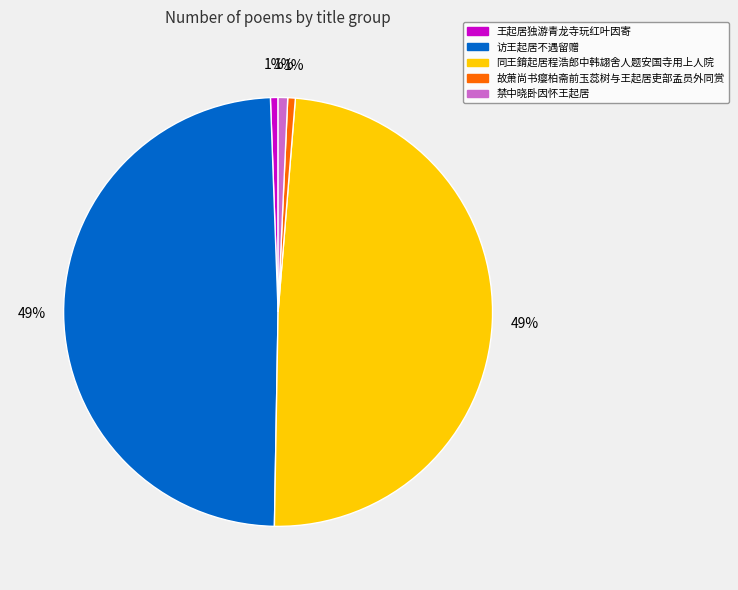

Is there any slice that represents more than half of the pie?

No